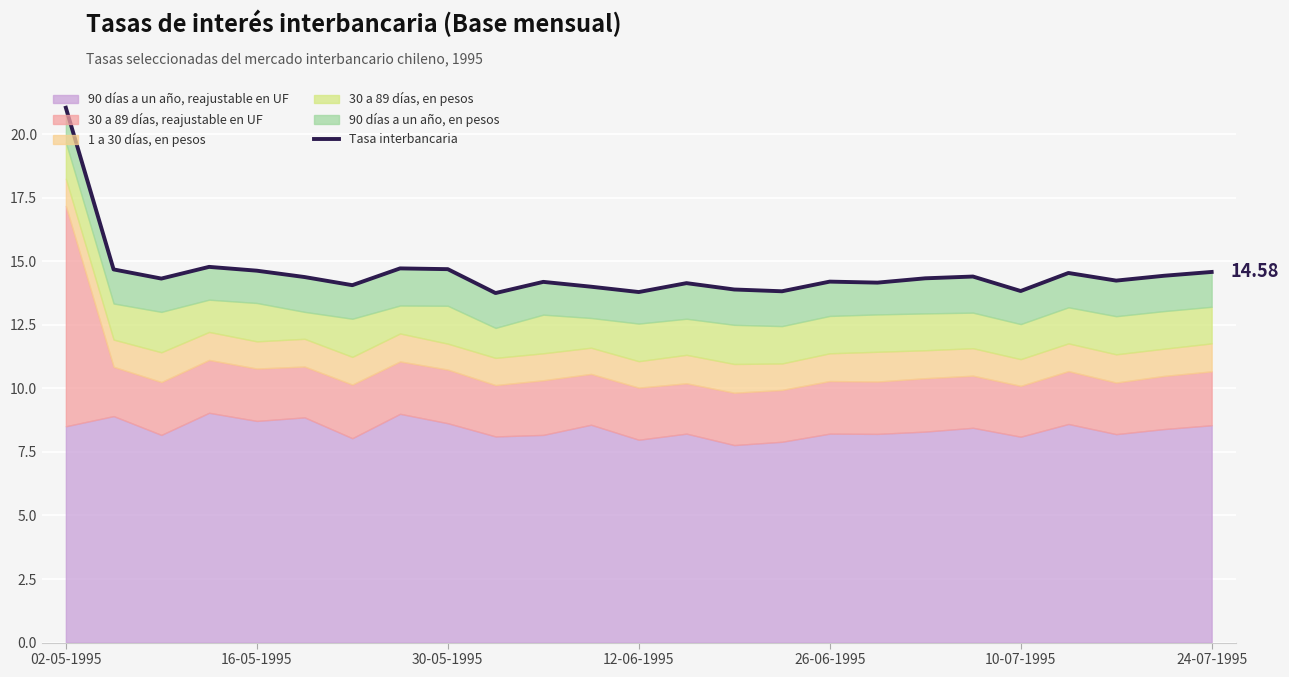

At which category does the chart reach its peak across all series?

02-05-1995